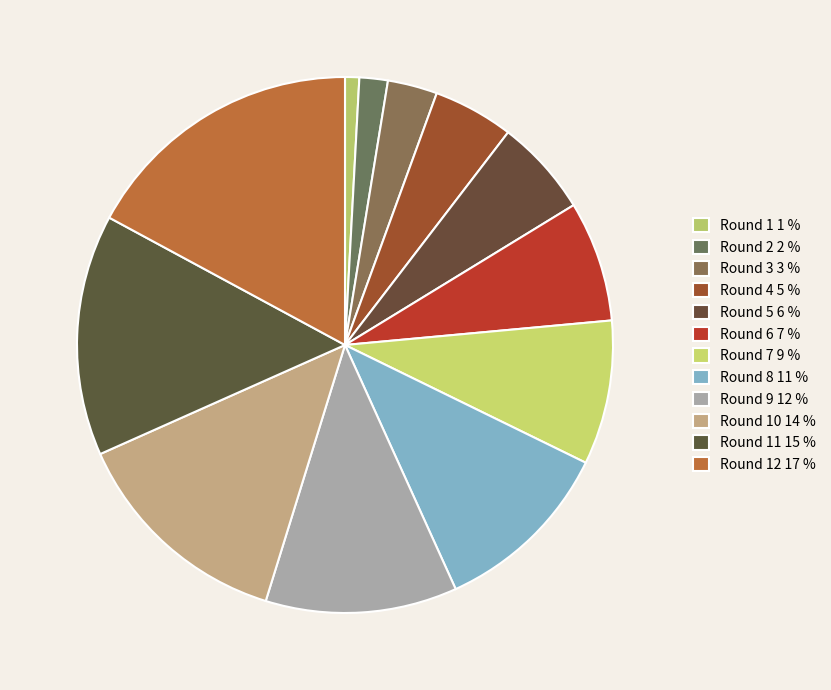

To the nearest percent, what is the average slice percentage?

8%